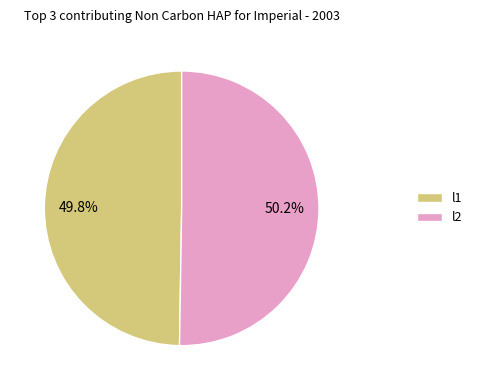

What percentage is the l1 slice, to the nearest percent?

50%